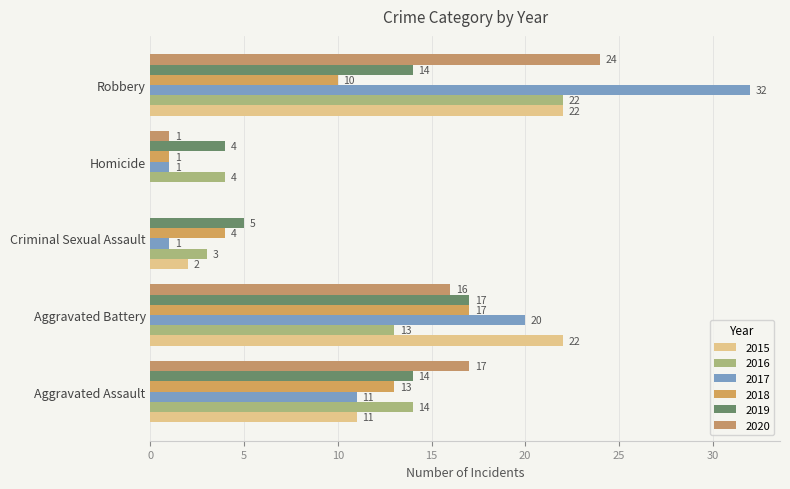

List the labels in order of 2016 value, largest first.

Robbery, Aggravated Assault, Aggravated Battery, Homicide, Criminal Sexual Assault